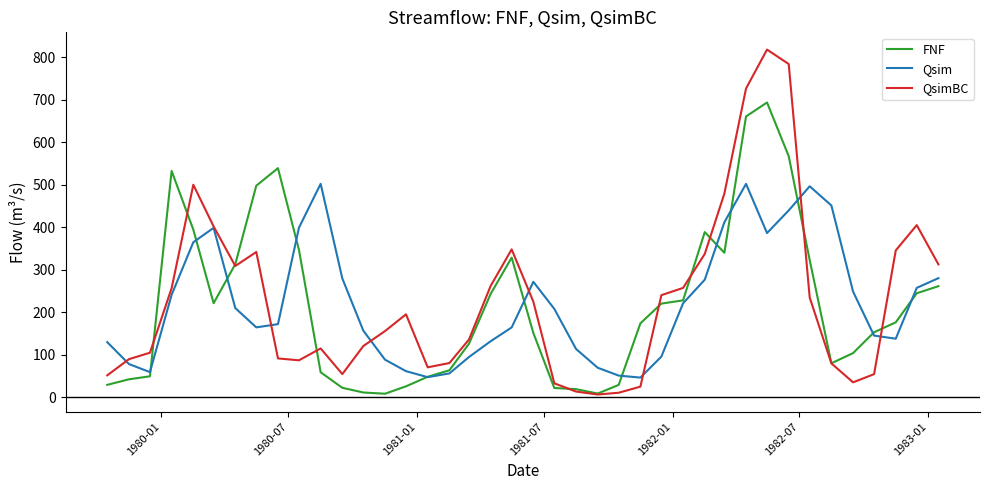

Rank the series by their maximum value, from highest to lowest.

QsimBC, FNF, Qsim